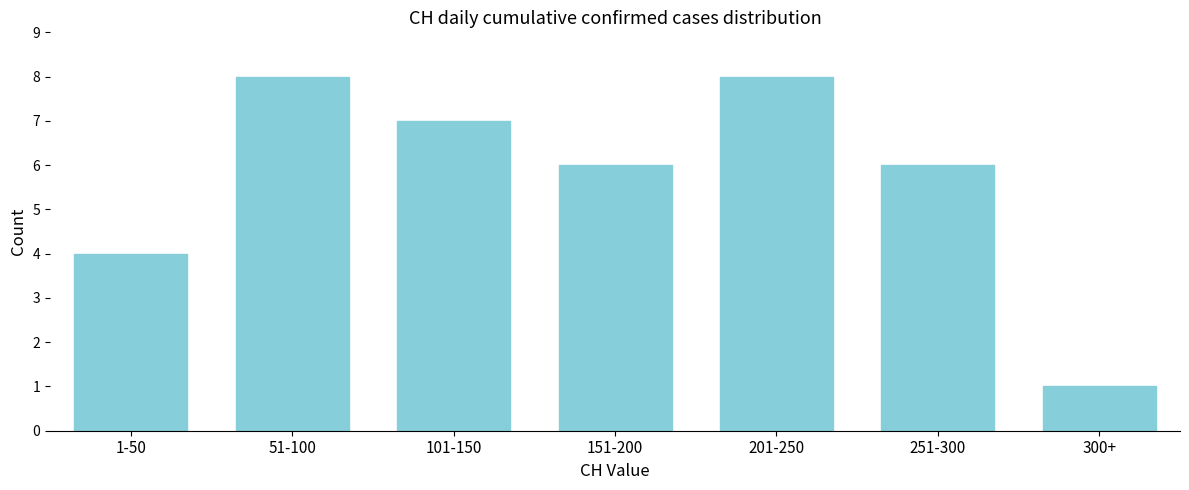

Reading left to right, what are all the values shown in this chart?

1-50=4	51-100=8	101-150=7	151-200=6	201-250=8	251-300=6	300+=1